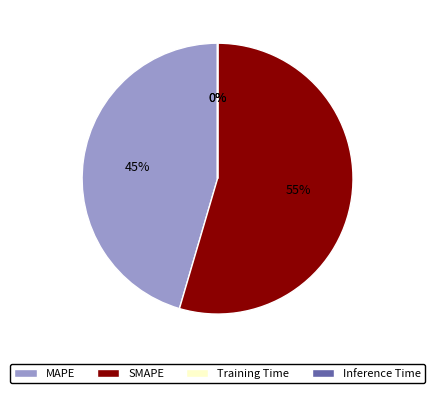

True or false: MAPE accounts for 45% of the total.

True